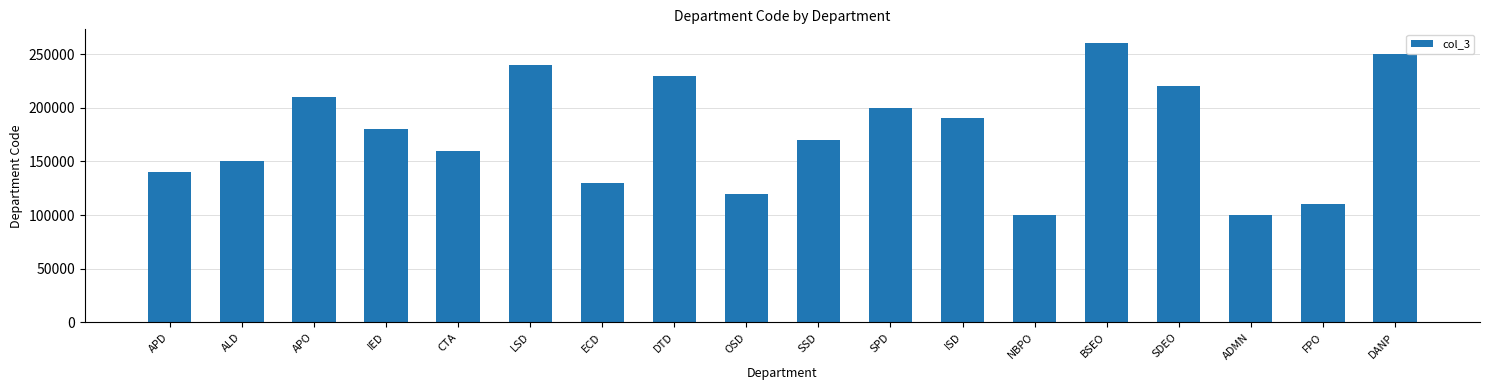

Which label corresponds to the largest value in the chart?

BSEO